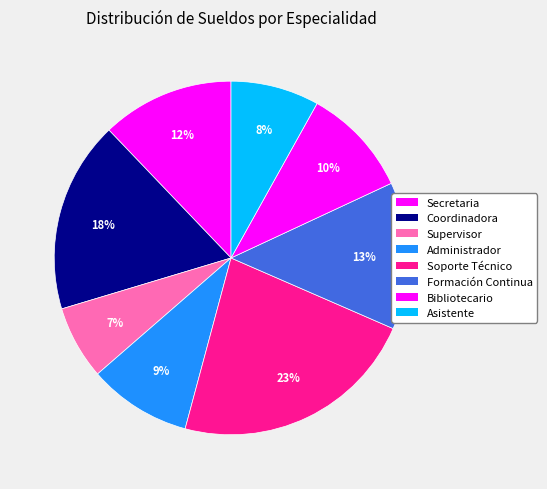

How many slices are in this pie chart?

8